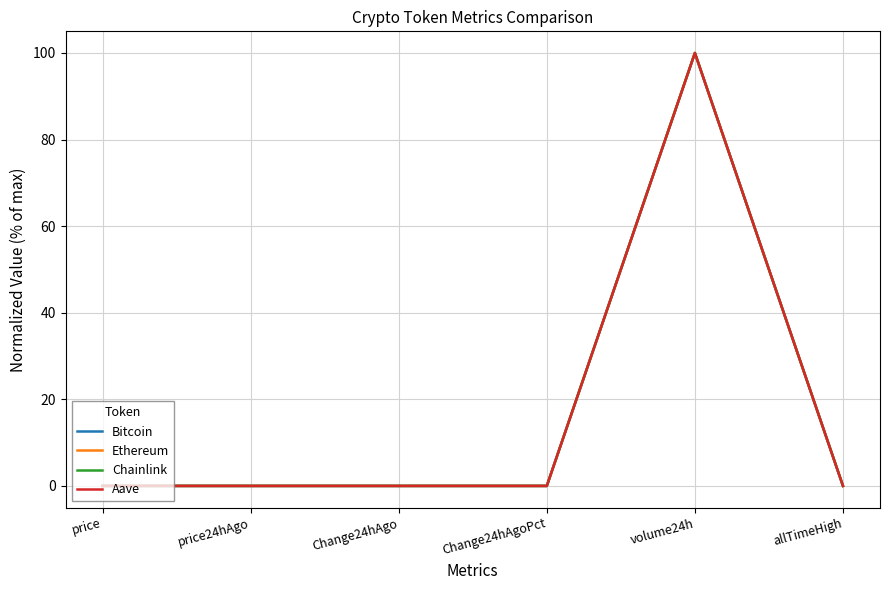

What is the highest value of the Ethereum series?

100.0